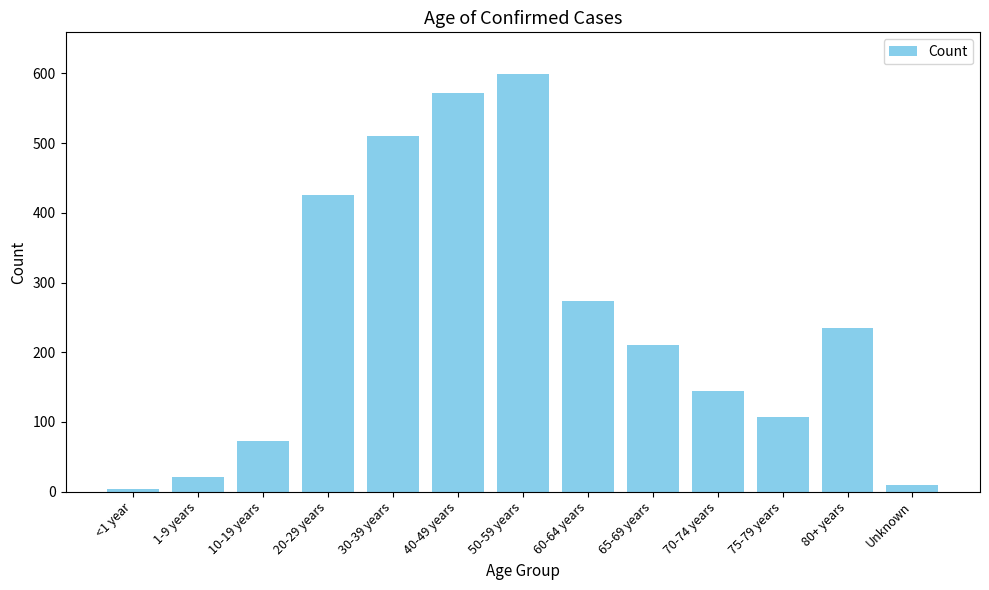

Between Unknown and 40-49 years, which is larger?

40-49 years